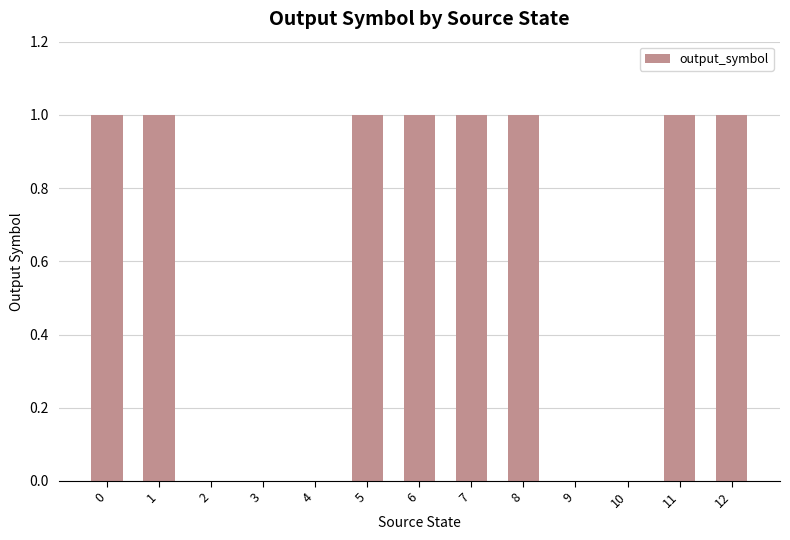

Does the chart contain stacked bars?

No